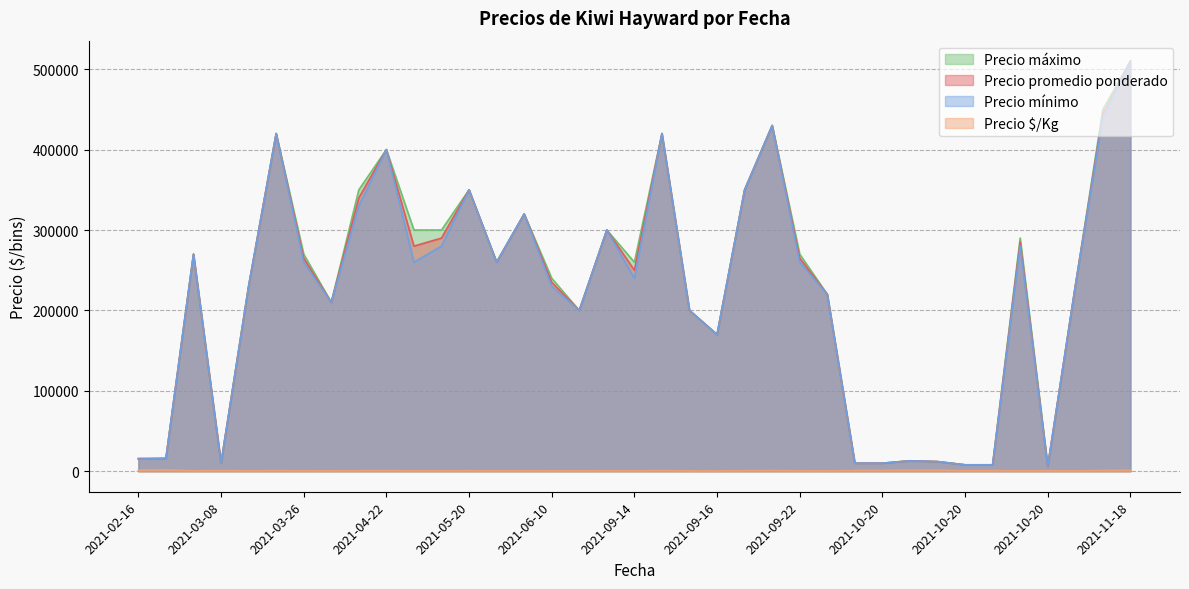

What are all the series names shown in the legend?

Precio máximo, Precio promedio ponderado, Precio mínimo, Precio $/Kg